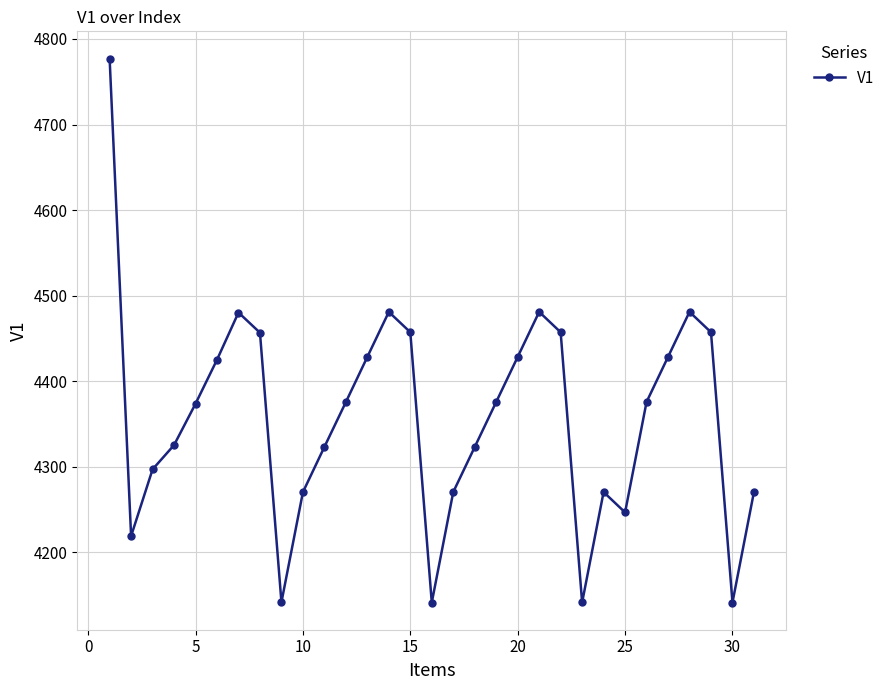

What is the value of the 8th point from the left?

4456.7